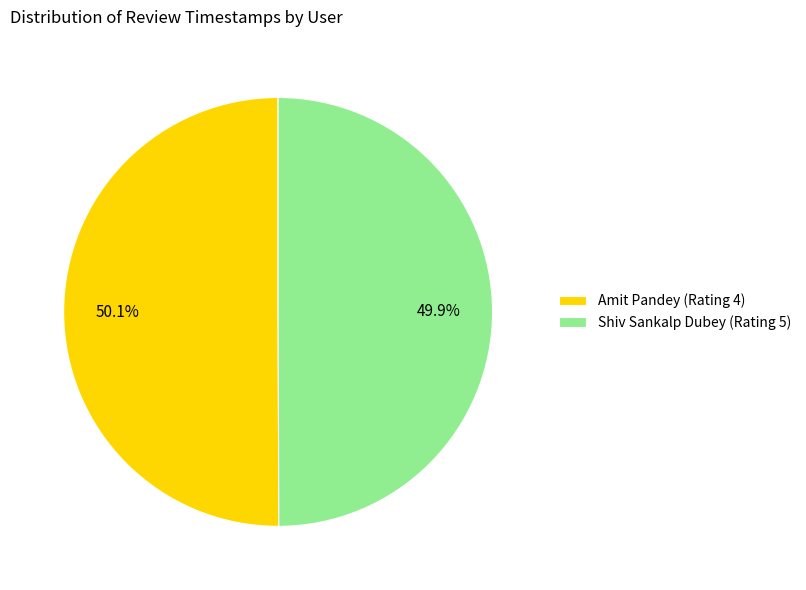

Does any single category account for the majority?

Yes